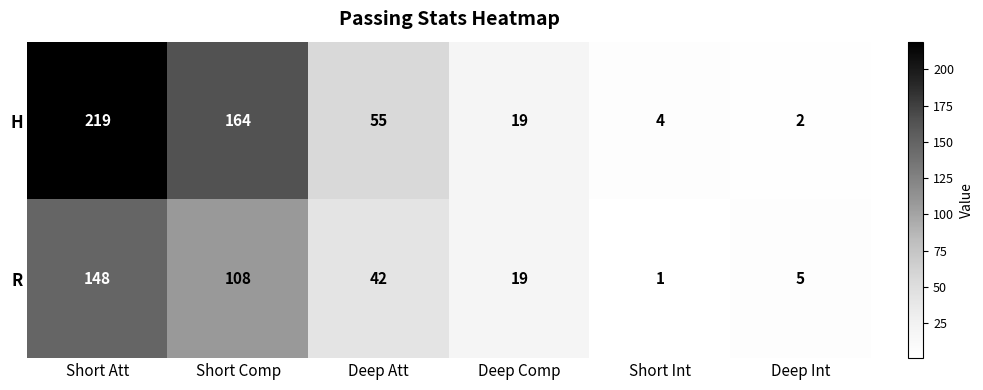

What is the sum of all H values?

463